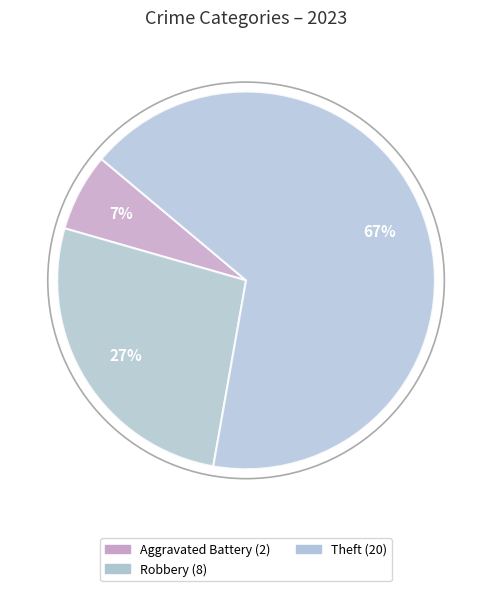

Count the number of slices in the pie.

3